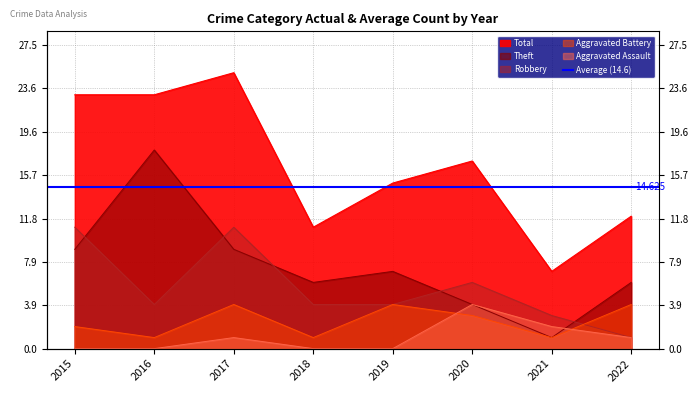

What is the difference between the maximum and second lowest values in the Theft series?

14